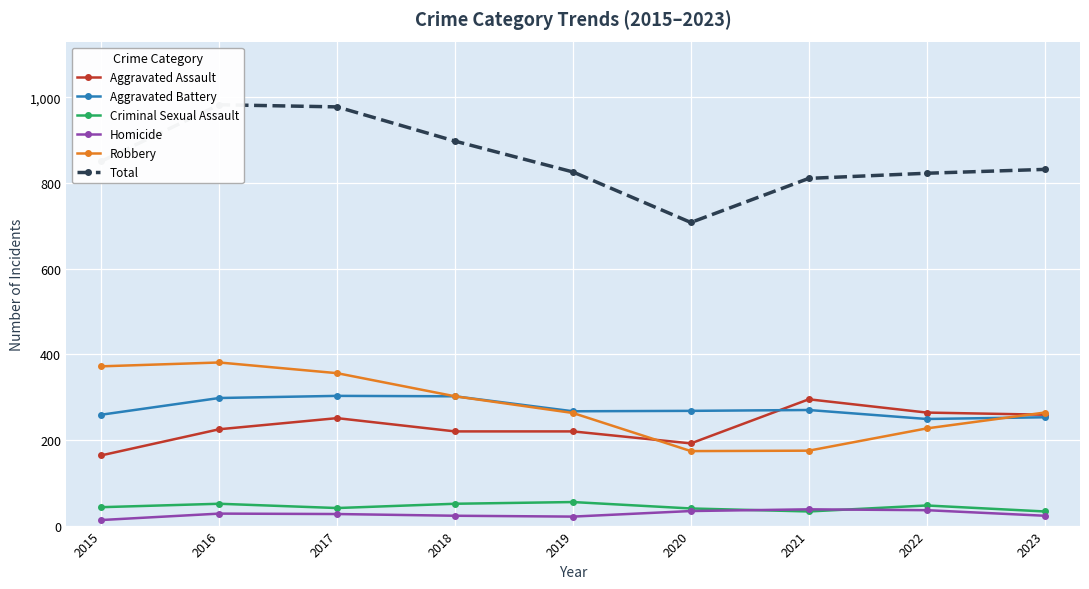

True or false: Aggravated Battery has more than 0 interior local peaks.

True